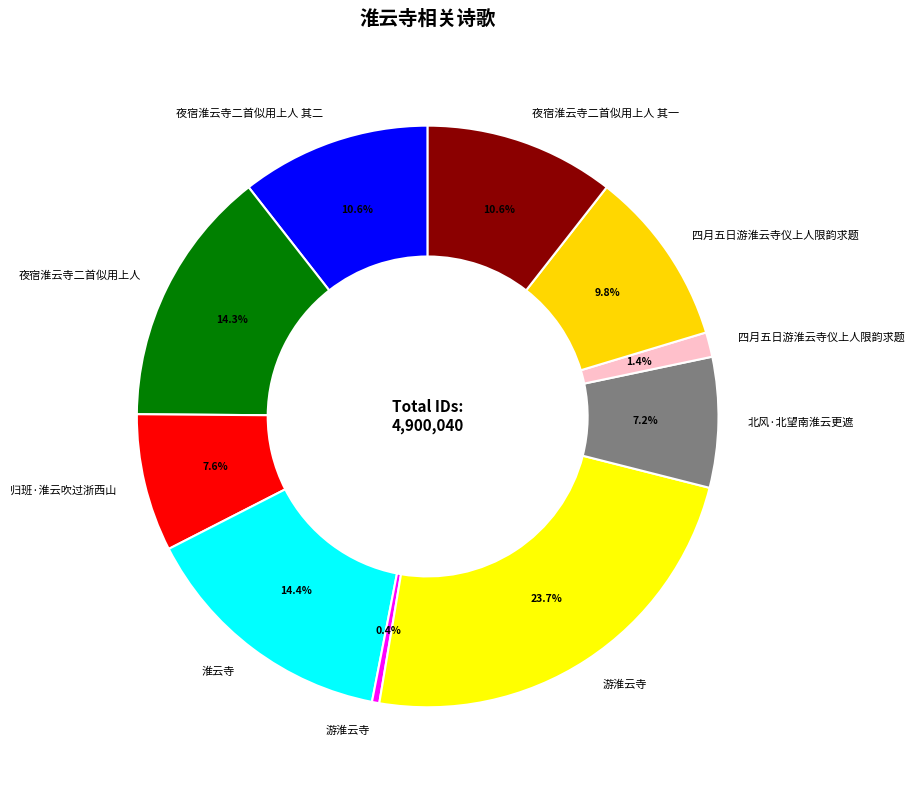

Which category has the biggest portion of the pie?

游淮云寺